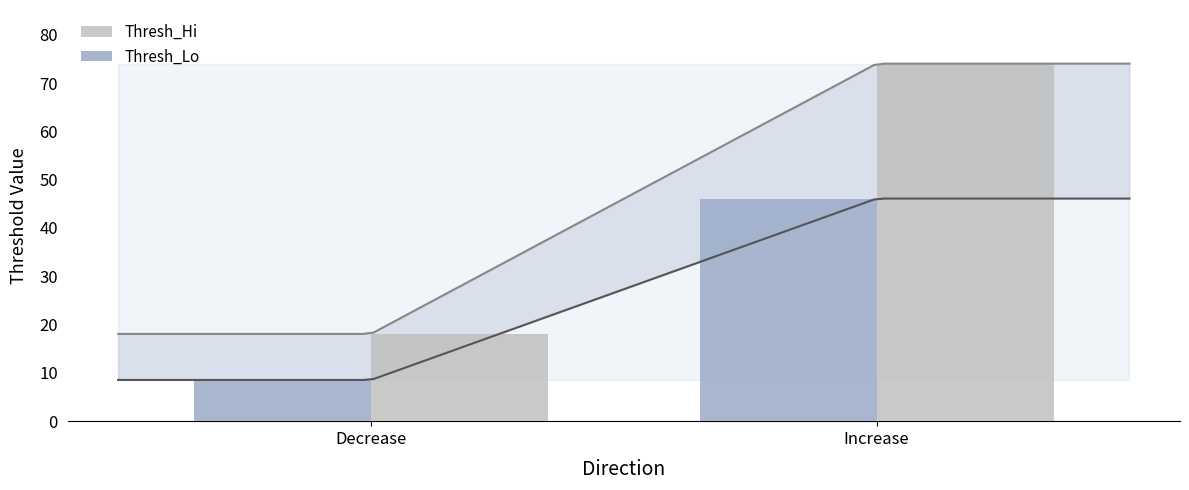

Rank the series by their average value, from lowest to highest.

Thresh_Lo, Thresh_Hi